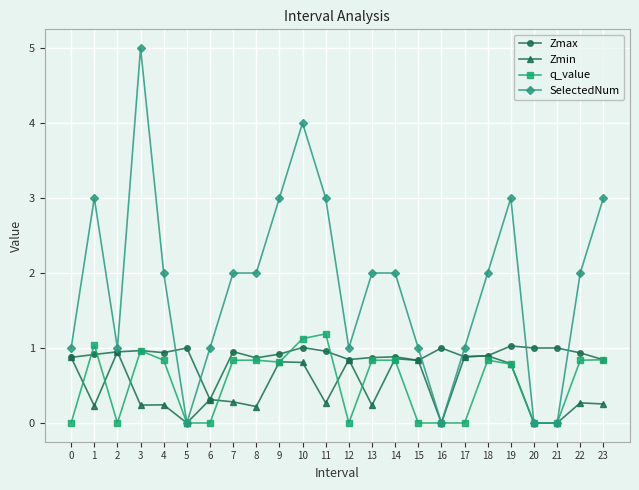

The value of Zmax at 4 is 0.2. True or false?

False